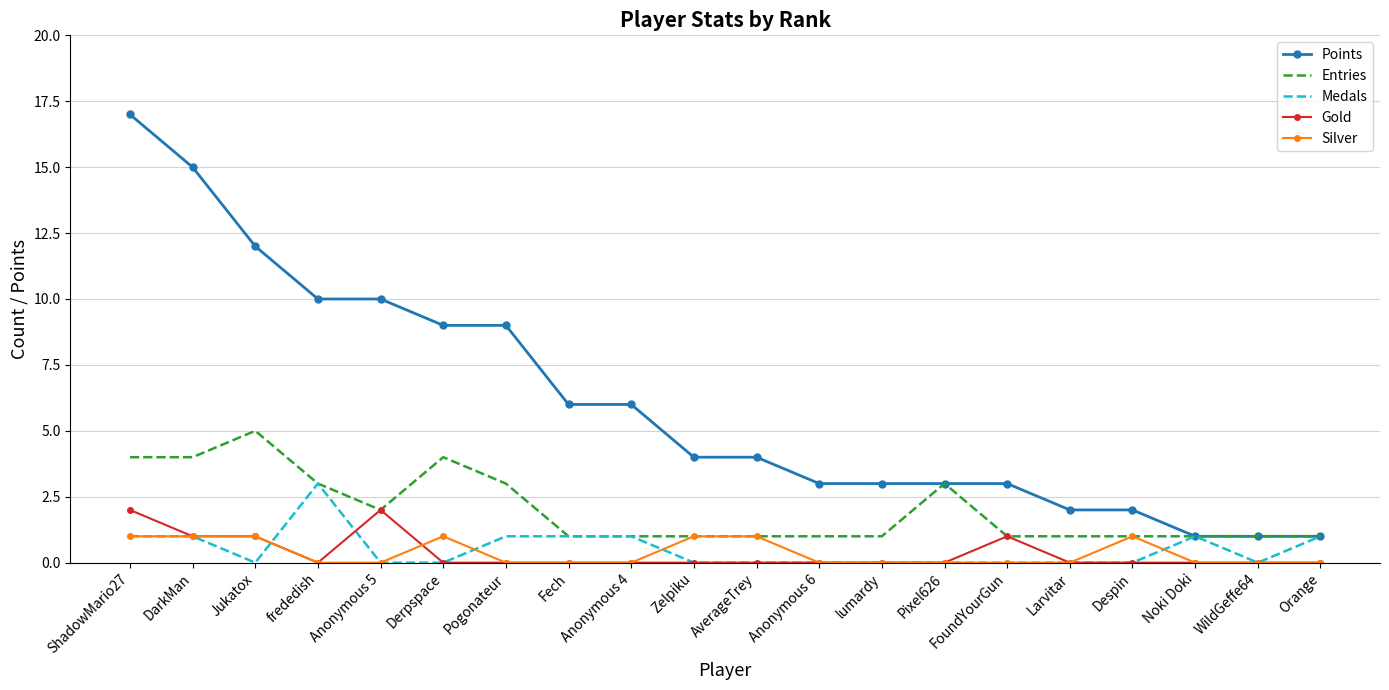

True or false: Points and Gold cross at least once.

False